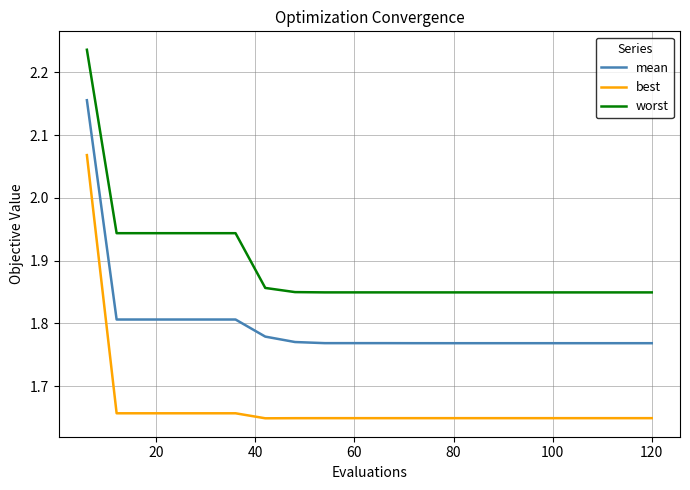

Which series has the largest total across all categories?

worst